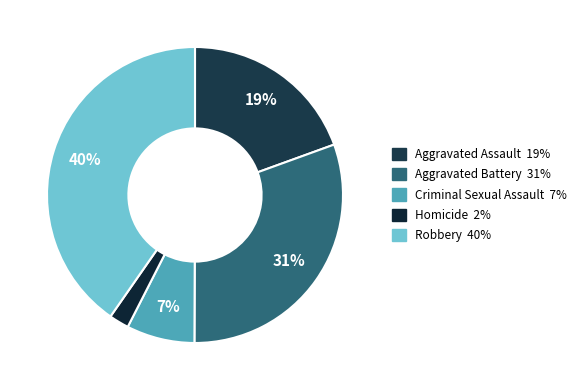

To the nearest percent, what is the difference between the Homicide and Aggravated Assault slice percentages?

17%